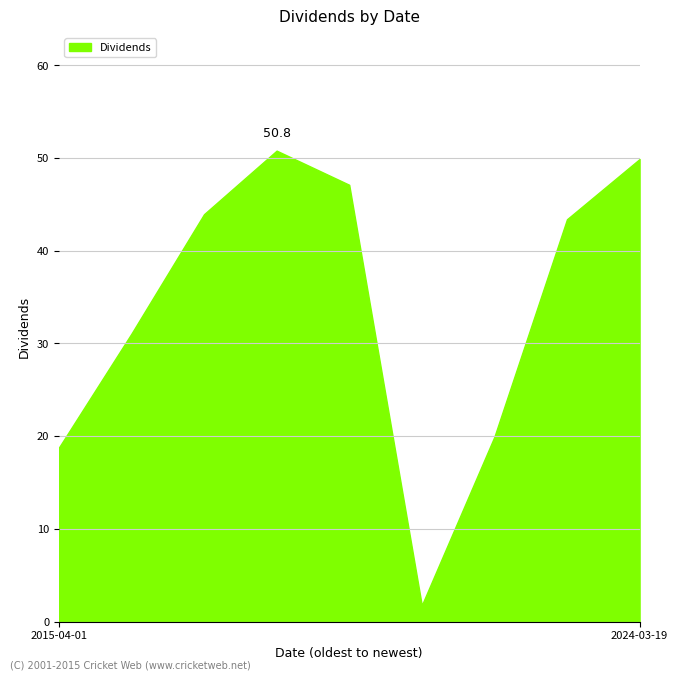

What is the greatest value displayed?

50.8